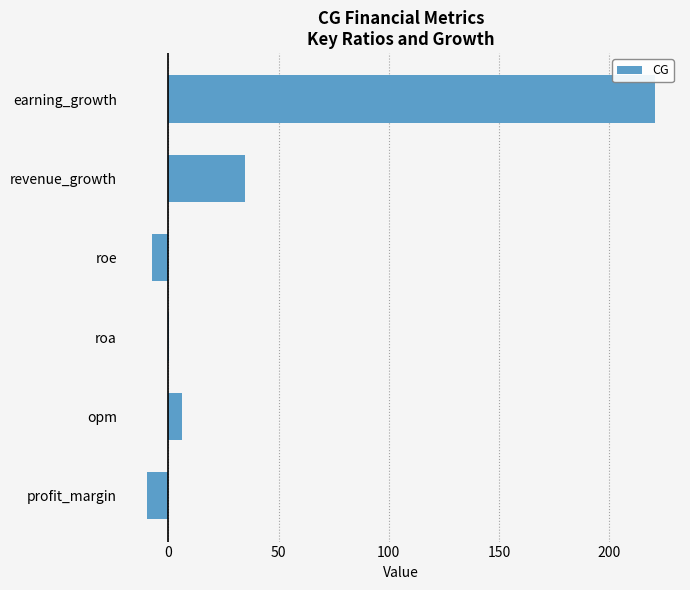

What is the greatest value displayed?

220.5